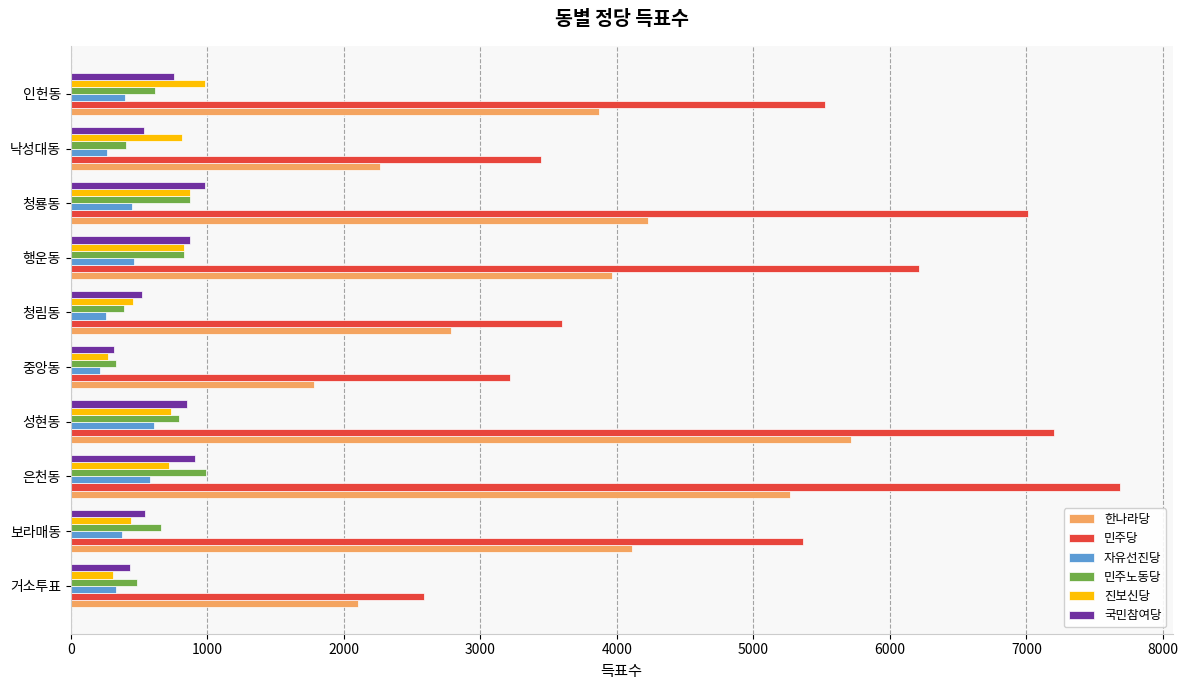

What is the difference between the highest and lowest values at 성현동?

6592